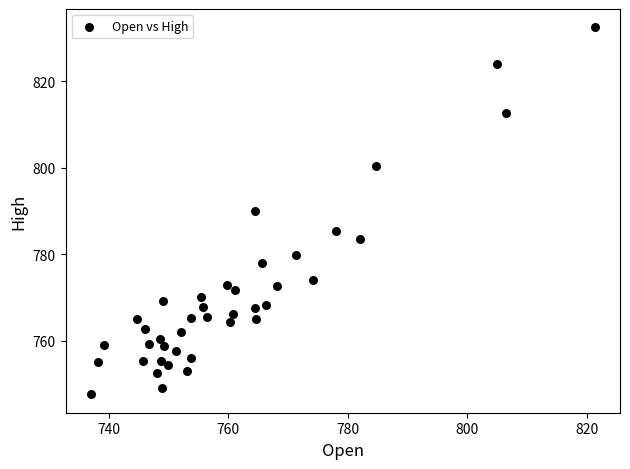

What is the range of X values (max minus min)?

84.4